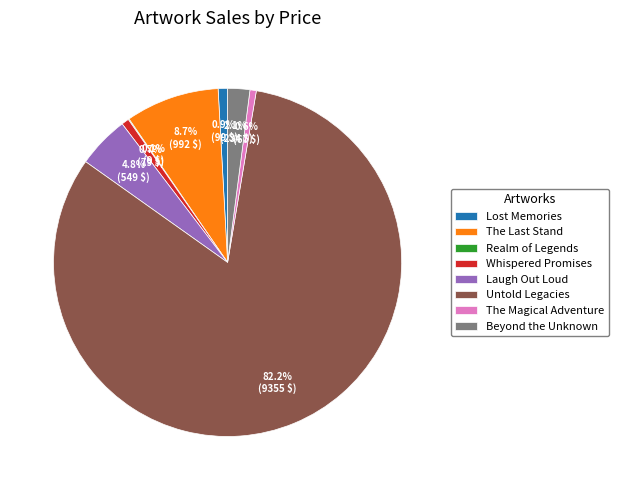

How much of the chart is everything except Whispered Promises?

99.3%